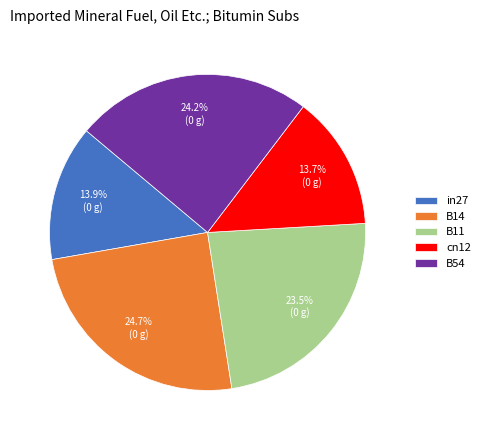

What is the ratio of the value at B54 to the value at B14?

1.0